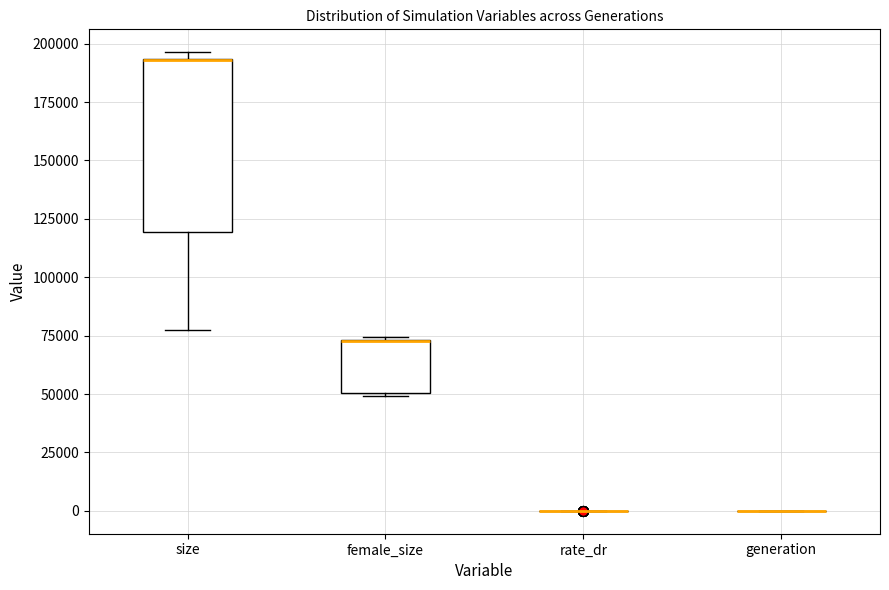

Reading left to right, read every box against the y-axis: the position of its median line, the range the box covers, and the ends of its whiskers. The values are not printed on the chart, so give them approximately, as read against the axis.

size: median 195000 (drawn on the box's upper edge), box 120000 to 195000, whiskers 75000 to 195000 (just above the box's upper edge)
female_size: median 75000 (drawn on the box's upper edge), box 50000 to 75000, whiskers 50000 to 75000 (just above the box's upper edge)
rate_dr: box collapsed to a line at 0, whiskers 0 to 0
generation: box collapsed to a line at 0, whiskers 0 to 0